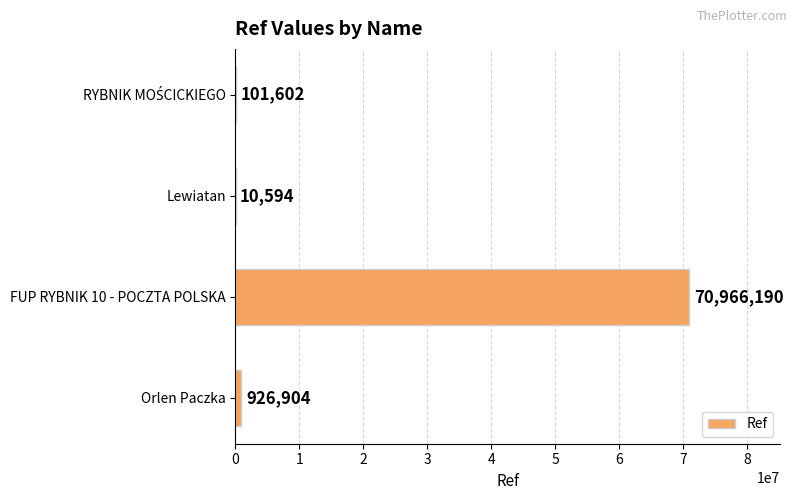

What is the maximum value shown in the chart?

70966190